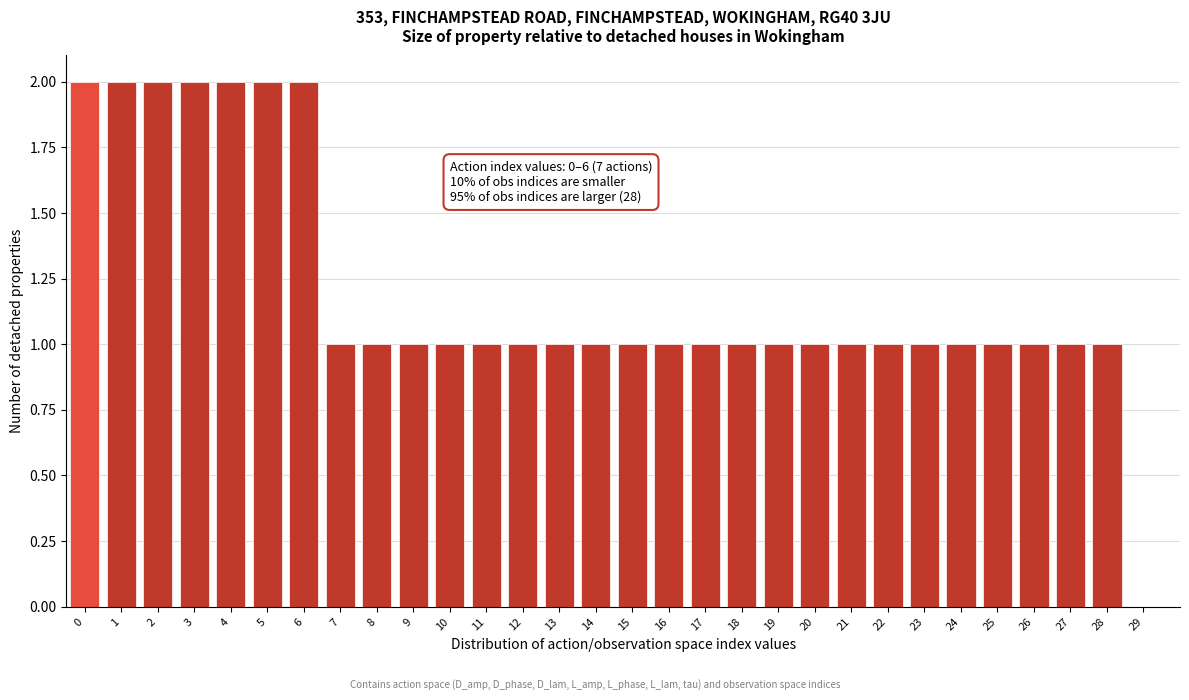

Reading right to left, transcribe all the data shown in this chart.

29=0	28=1	27=1	26=1	25=1	24=1	23=1	22=1	21=1	20=1	19=1	18=1	17=1	16=1	15=1	14=1	13=1	12=1	11=1	10=1	9=1	8=1	7=1	6=2	5=2	4=2	3=2	2=2	1=2	0=2